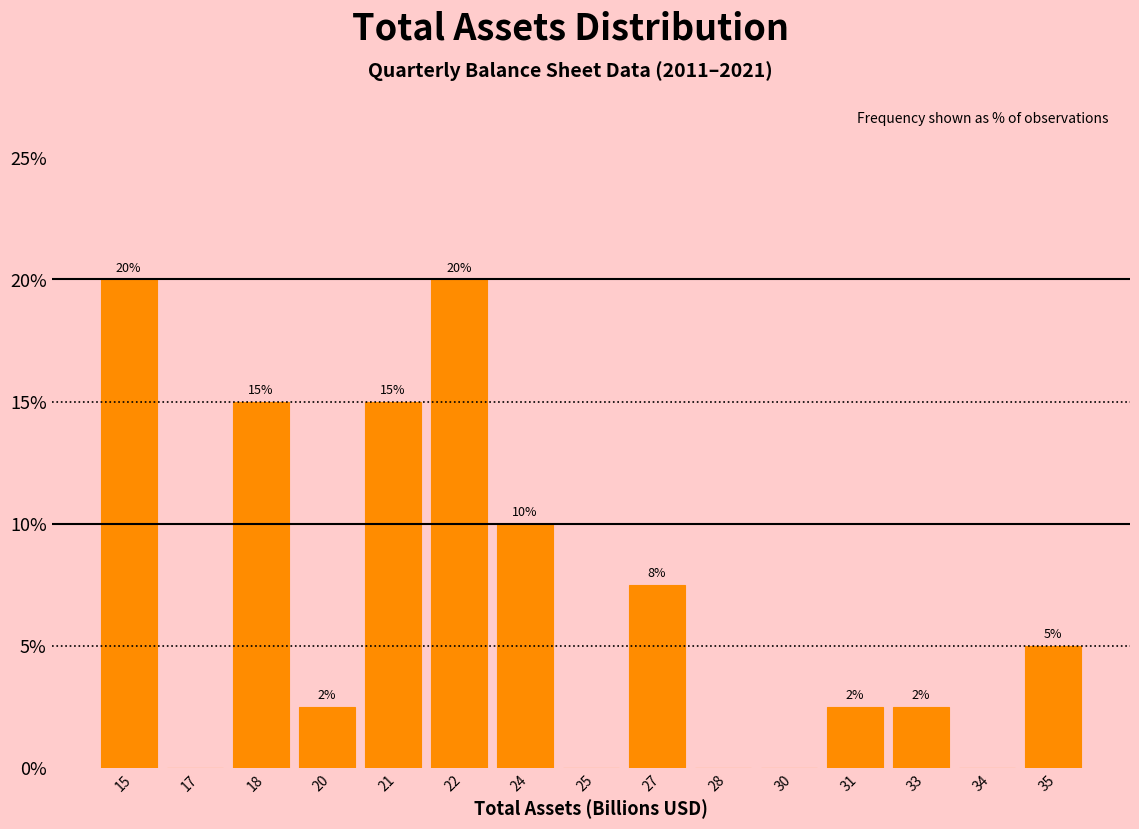

Is it true that the value at 35 is 2.7?

False